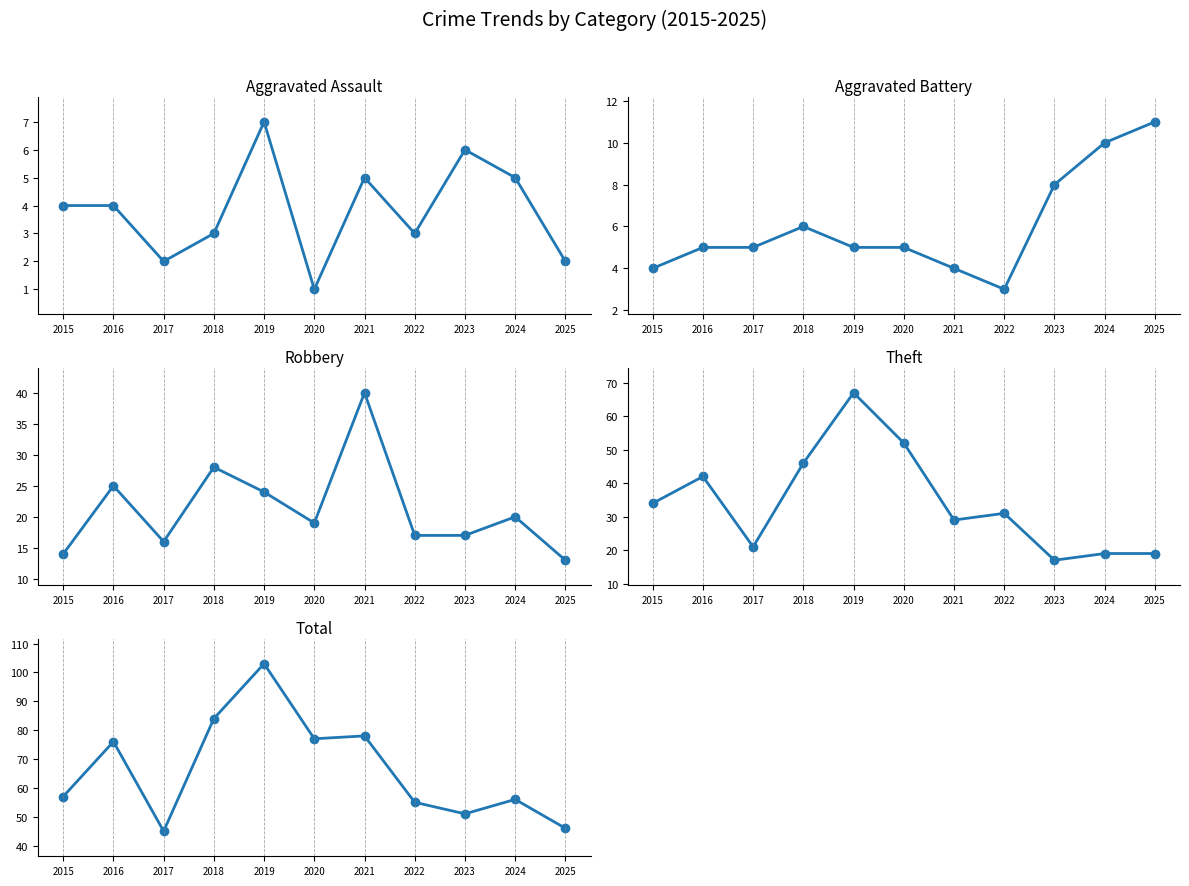

What is the average value of the Theft series?

34